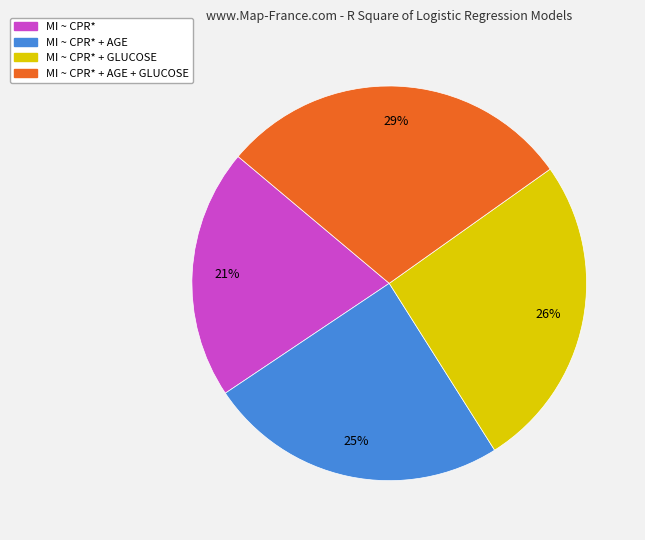

Count the number of slices in the pie.

4